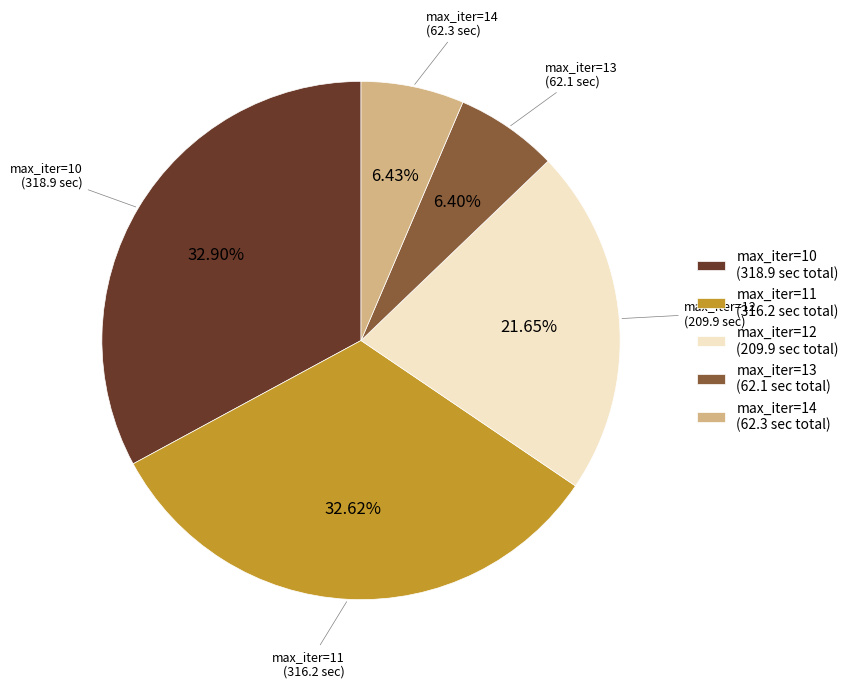

Count the number of slices in the pie.

5